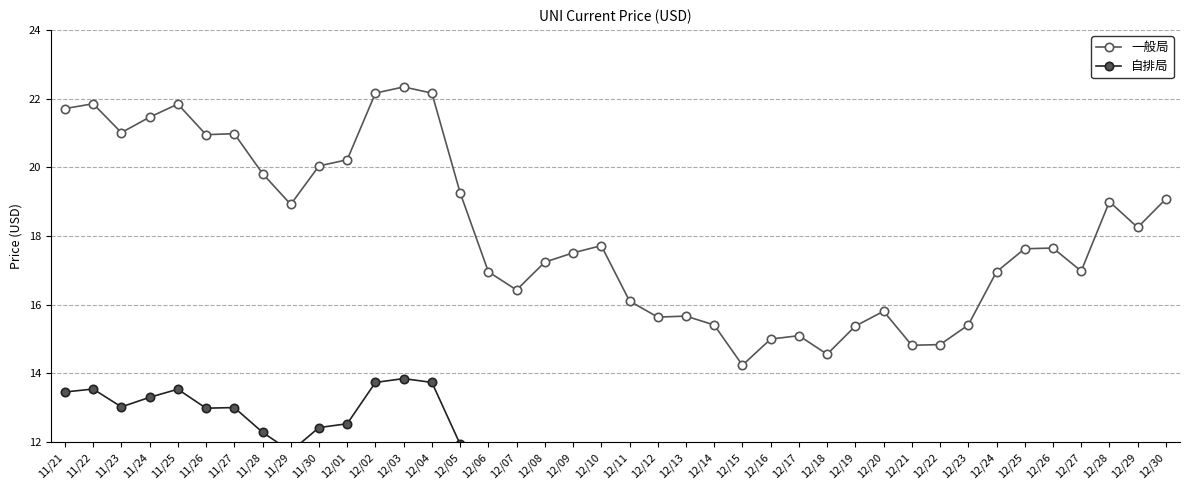

True or false: 一般局 has a value of 21.8 at 11/25.

True